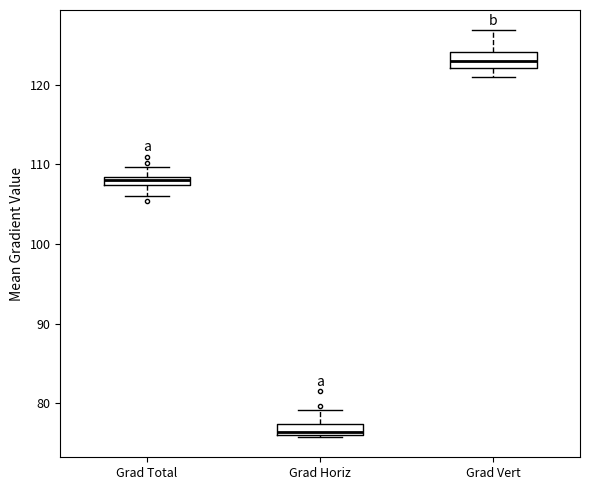

Where does the upper whisker of the box for Grad Vert end on the y-axis? The values are not printed on the chart, so give them approximately, as read against the axis.

127